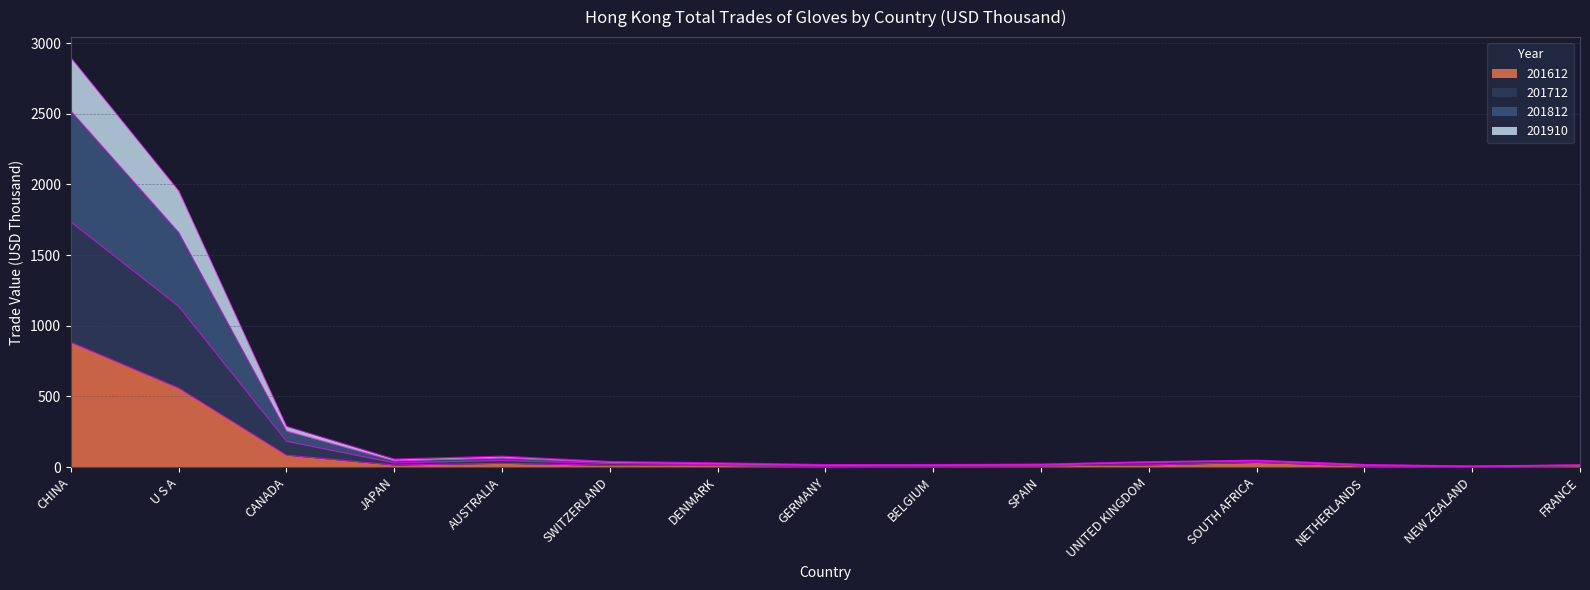

What is the total value across all series at CHINA?

2896.9